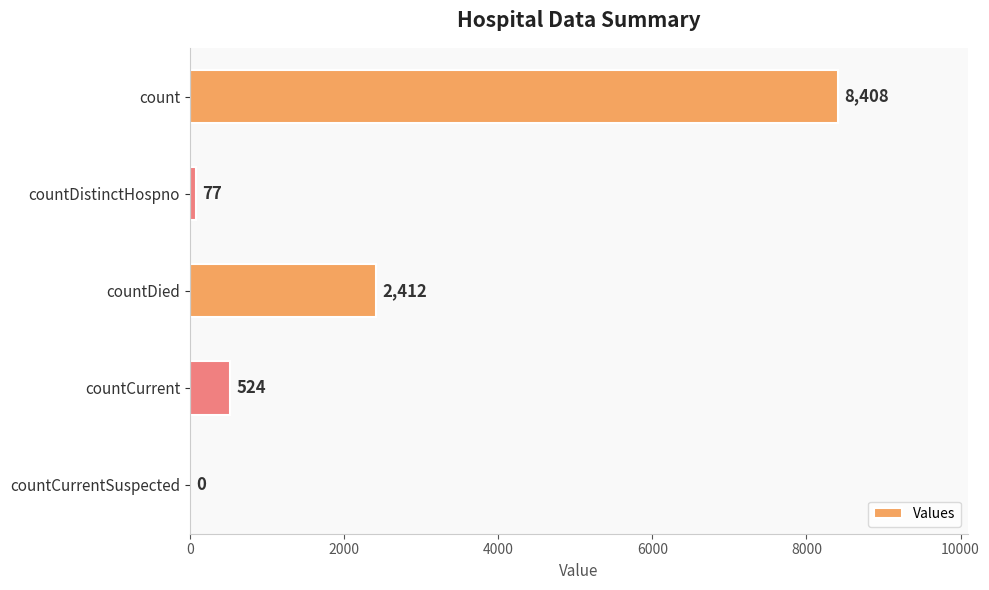

What is the change in value from countDistinctHospno to countCurrent?

+447